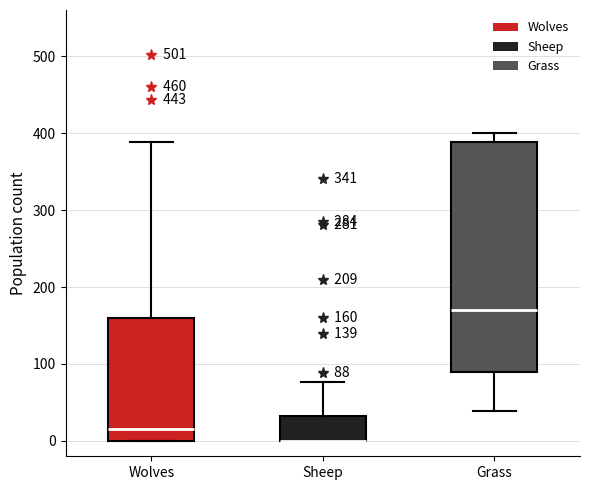

Comparing the boxes themselves (not the whiskers), which one is the tallest?

Grass